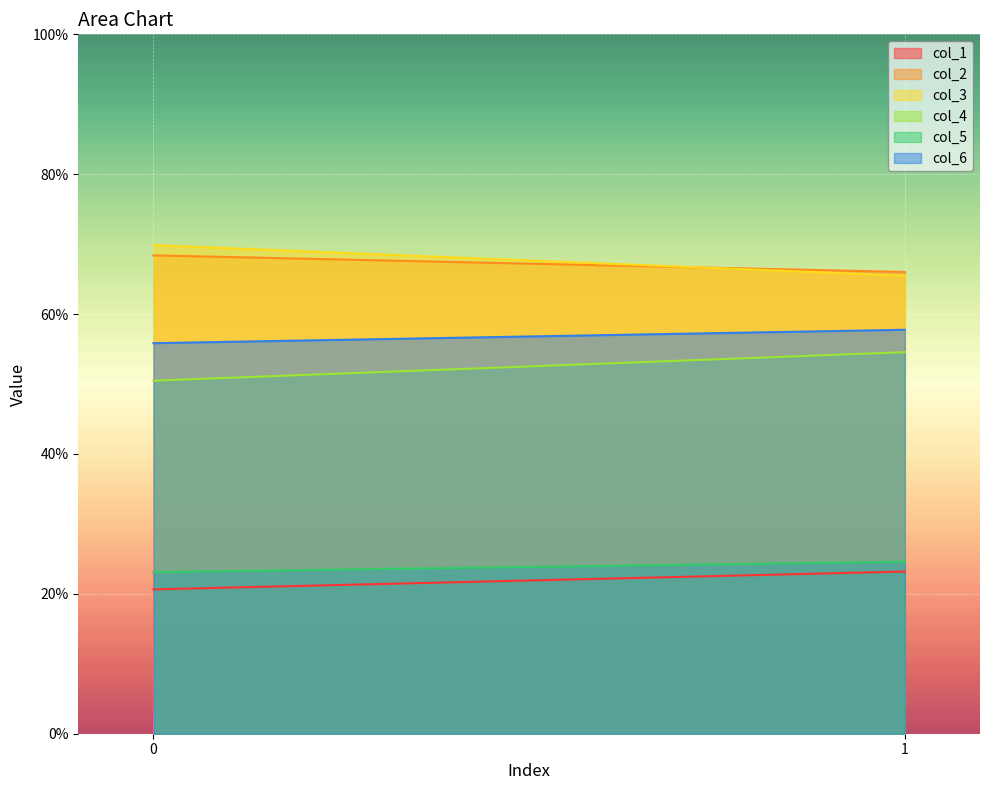

Which series changed the most between 0 and 1?

col_3